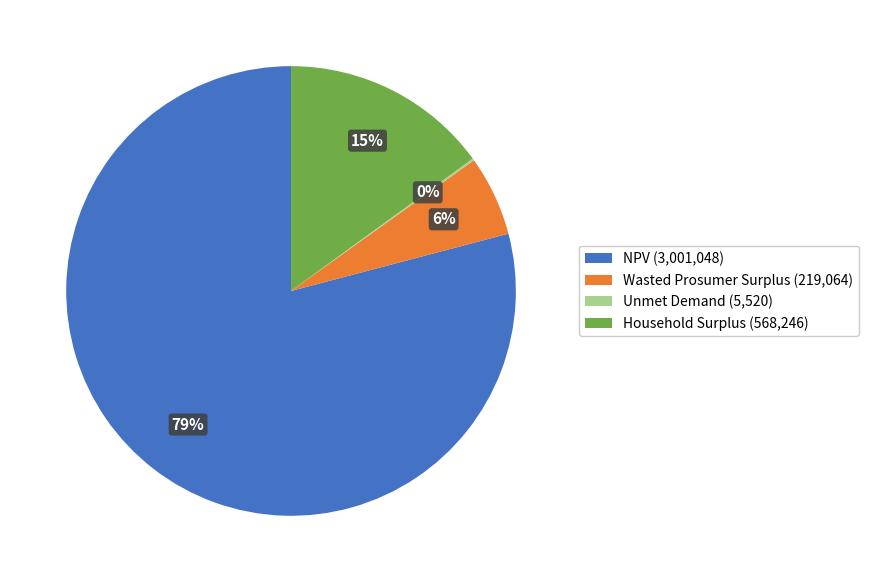

Do Household Surplus (568,246) and Wasted Prosumer Surplus (219,064) together represent more than half of the pie?

No